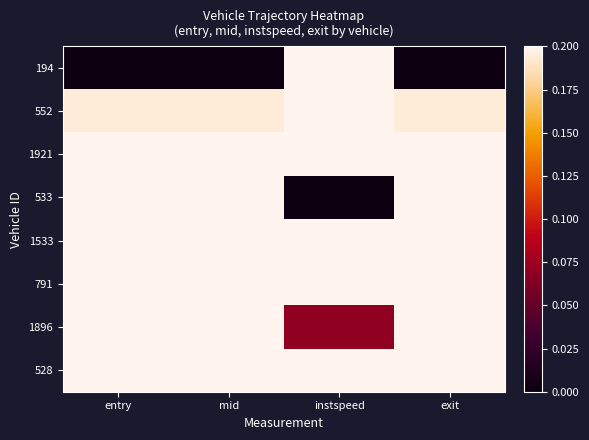

Rank the series by their maximum value, from highest to lowest.

528, 1896, 194, 1921, 791, 552, 1533, 533